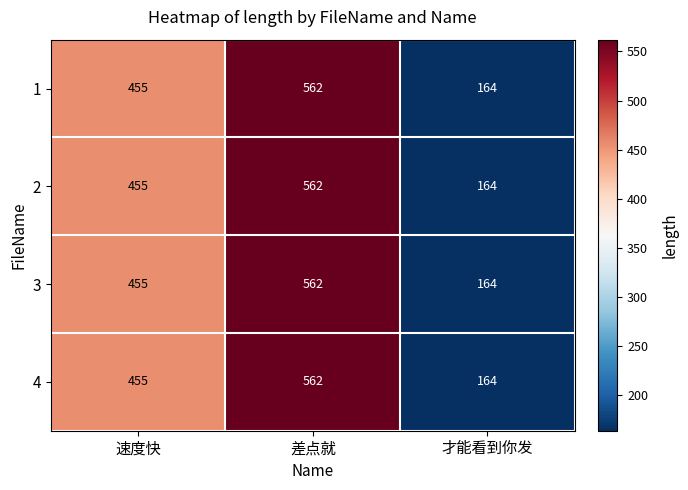

Is it true that 1 equals 797 at 速度快?

False